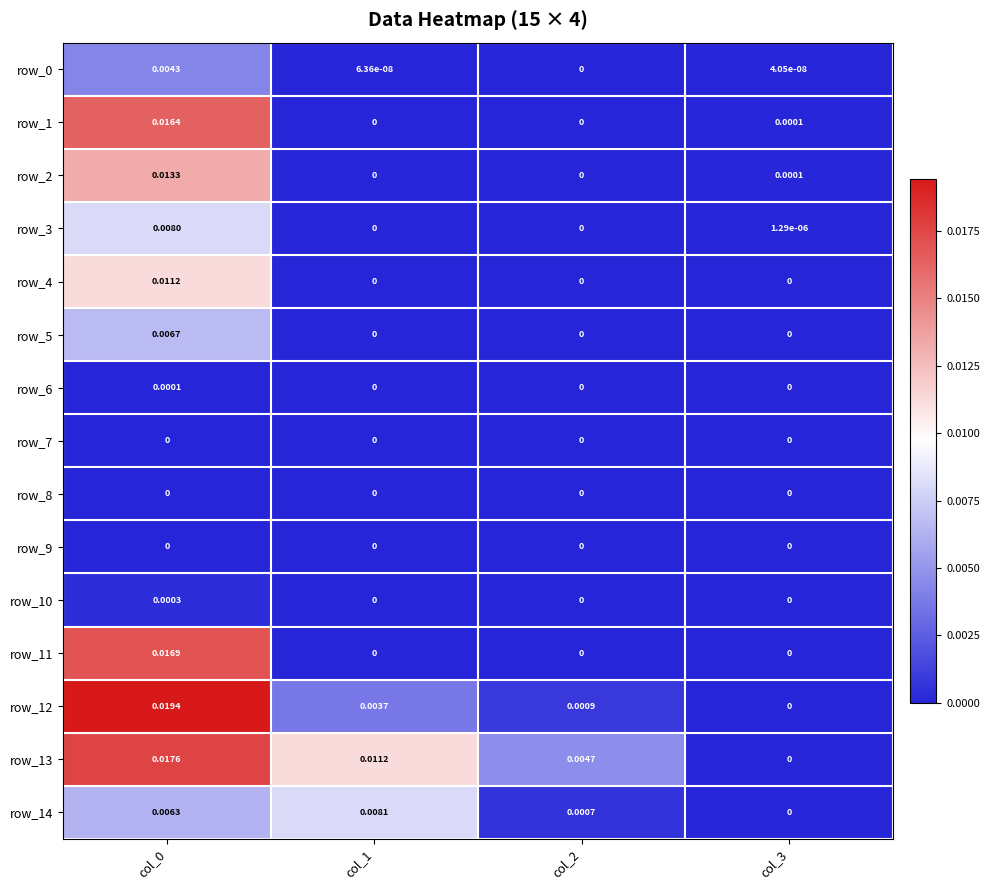

Is the value of row_0 at col_1 greater than the value of row_7 at col_2?

Yes